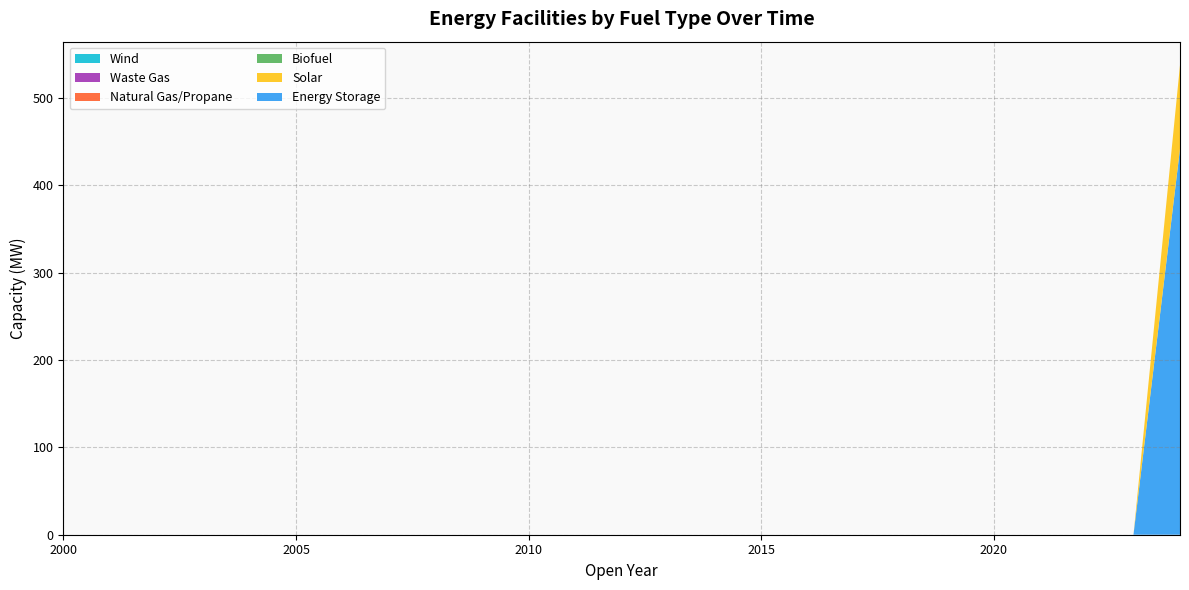

Reading left to right, what are all the values shown in this chart?

Energy Storage: 2000=0.0	2001=0.0	2002=0.0	2003=0.0	2004=0.0	2005=0.0	2006=0.0	2007=0.0	2008=0.0	2009=0.0	2010=0.0	2011=0.0	2012=0.0	2013=0.0	2014=0.0	2015=0.0	2016=0.0	2017=0.0	2018=0.0	2019=0.0	2020=0.0	2021=0.0	2022=0.0	2023=0.0	2024=442.0
Solar: 2000=0.0	2001=0.0	2002=0.0	2003=0.0	2004=0.0	2005=0.0	2006=0.0	2007=0.0	2008=0.0	2009=0.0	2010=0.0	2011=0.0	2012=0.0	2013=0.0	2014=0.0	2015=0.0	2016=0.0	2017=0.0	2018=0.0	2019=0.0	2020=0.0	2021=0.0	2022=0.0	2023=0.0	2024=95.8
Biofuel: 2000=0.0	2001=0.0	2002=0.0	2003=0.0	2004=0.0	2005=0.0	2006=0.0	2007=0.0	2008=0.0	2009=0.0	2010=0.0	2011=0.0	2012=0.0	2013=0.0	2014=0.0	2015=0.0	2016=0.0	2017=0.0	2018=0.0	2019=0.0	2020=0.0	2021=0.0	2022=0.0	2023=0.0	2024=0.0
Natural Gas/Propane: 2000=0.0	2001=0.0	2002=0.0	2003=0.0	2004=0.0	2005=0.0	2006=0.0	2007=0.0	2008=0.0	2009=0.0	2010=0.0	2011=0.0	2012=0.0	2013=0.0	2014=0.0	2015=0.0	2016=0.0	2017=0.0	2018=0.0	2019=0.0	2020=0.0	2021=0.0	2022=0.0	2023=0.0	2024=0.0
Waste Gas: 2000=0.0	2001=0.0	2002=0.0	2003=0.0	2004=0.0	2005=0.0	2006=0.0	2007=0.0	2008=0.0	2009=0.0	2010=0.0	2011=0.0	2012=0.0	2013=0.0	2014=0.0	2015=0.0	2016=0.0	2017=0.0	2018=0.0	2019=0.0	2020=0.0	2021=0.0	2022=0.0	2023=0.0	2024=0.0
Wind: 2000=0.0	2001=0.0	2002=0.0	2003=0.0	2004=0.0	2005=0.0	2006=0.0	2007=0.0	2008=0.0	2009=0.0	2010=0.0	2011=0.0	2012=0.0	2013=0.0	2014=0.0	2015=0.0	2016=0.0	2017=0.0	2018=0.0	2019=0.0	2020=0.0	2021=0.0	2022=0.0	2023=0.0	2024=0.0